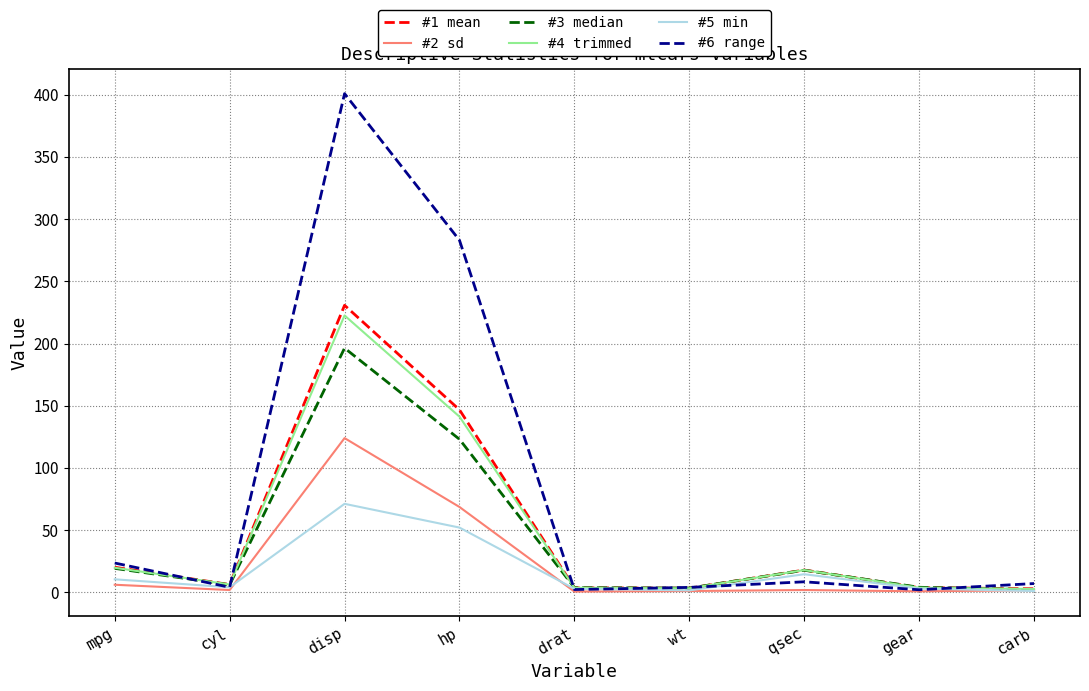

At which label does #4 trimmed first exceed 6?

mpg